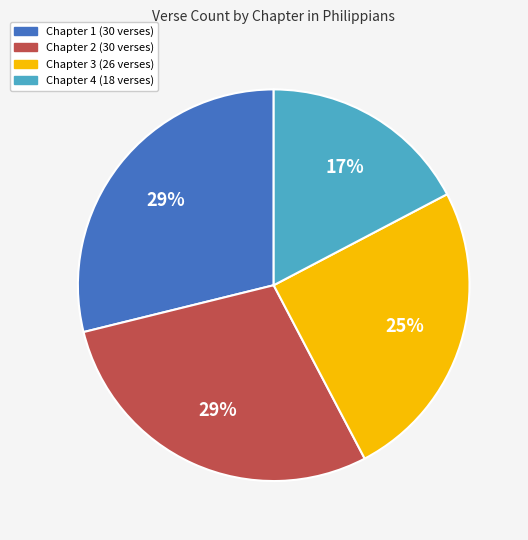

Does Chapter 2 account for over 50% of the chart?

No